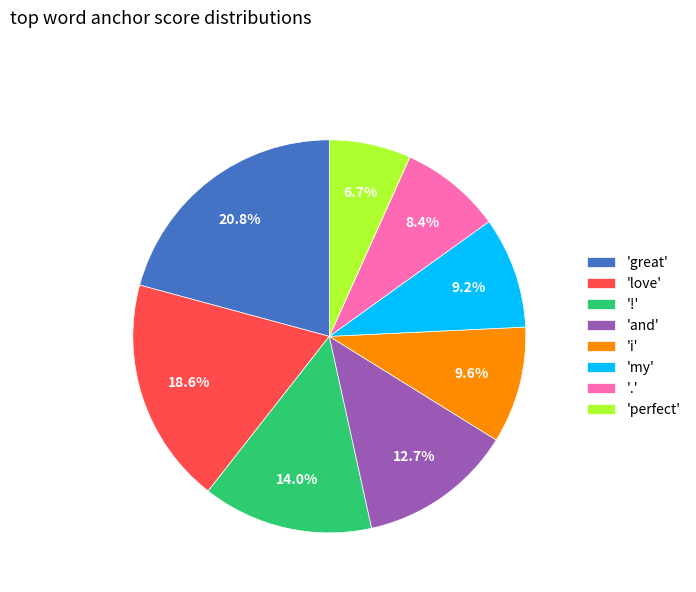

Which slice is the smallest?

'perfect'